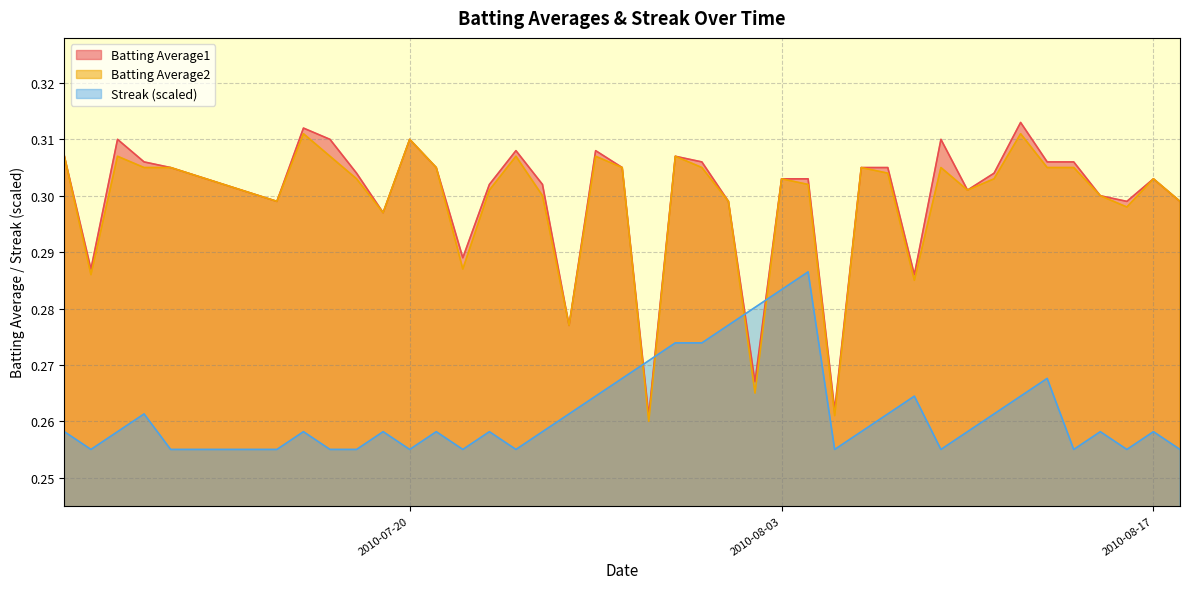

How many lines are shown in the chart?

3